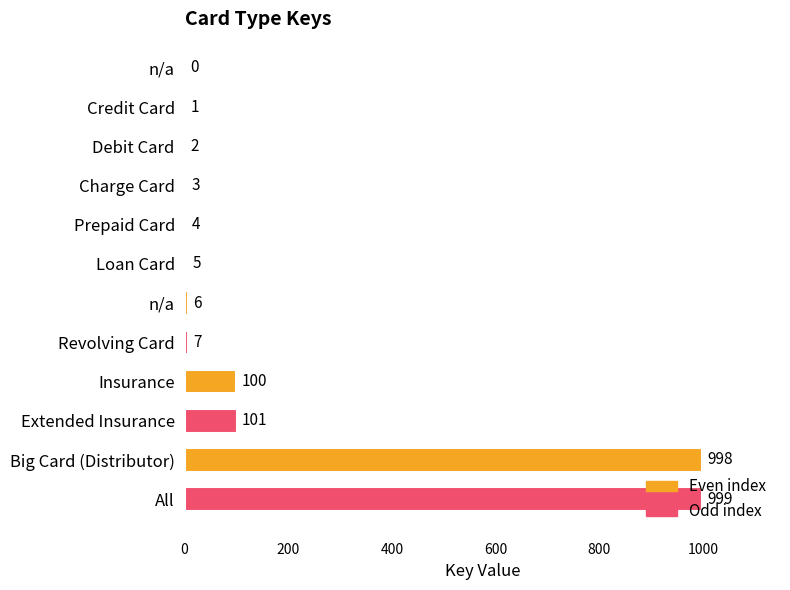

How many categories are shown in the chart?

12